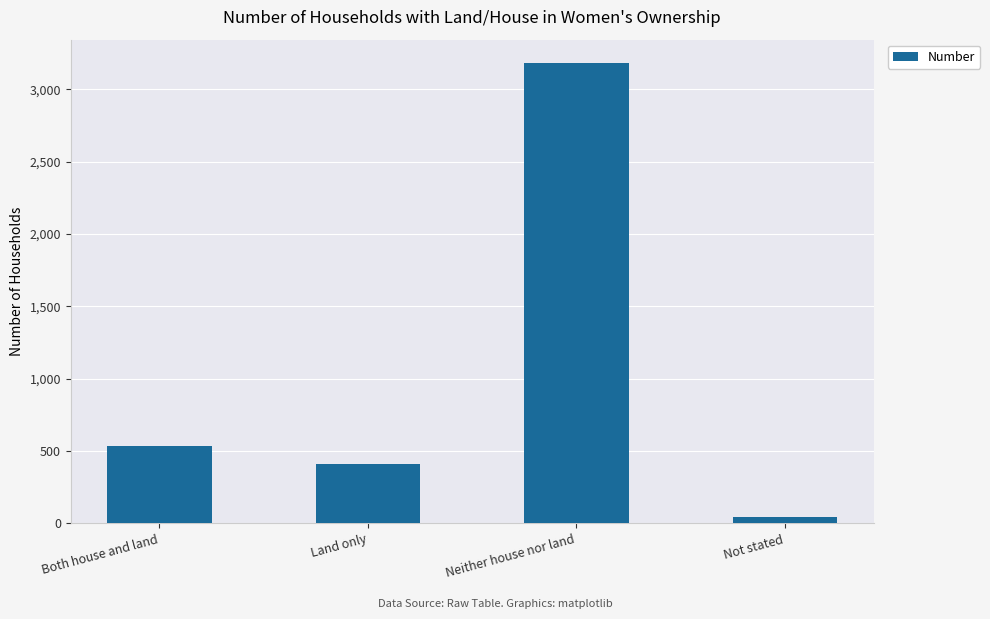

Reading right to left, transcribe all the data shown in this chart.

Not stated=41	Neither house nor land=3183	Land only=413	Both house and land=536